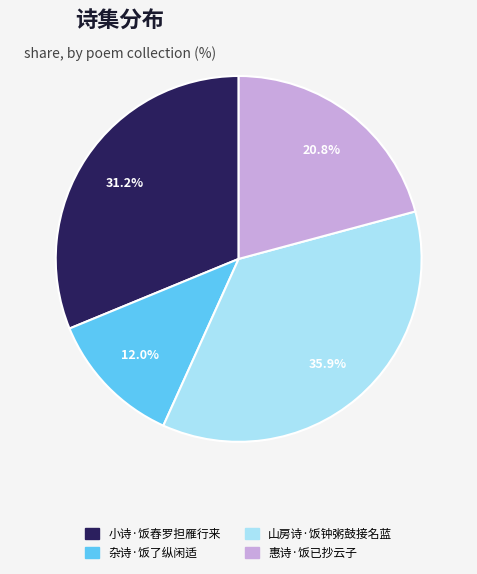

What is the smallest slice in the pie chart?

杂诗·饭了纵闲适